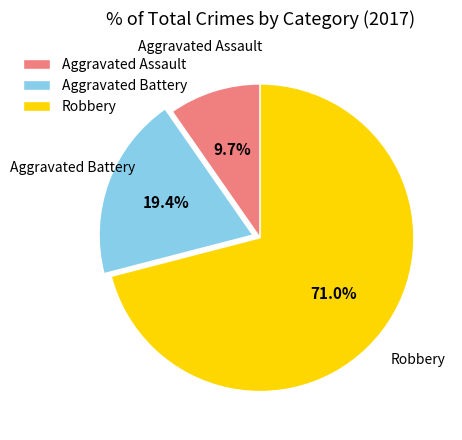

Does Aggravated Battery represent more than half of the total?

No